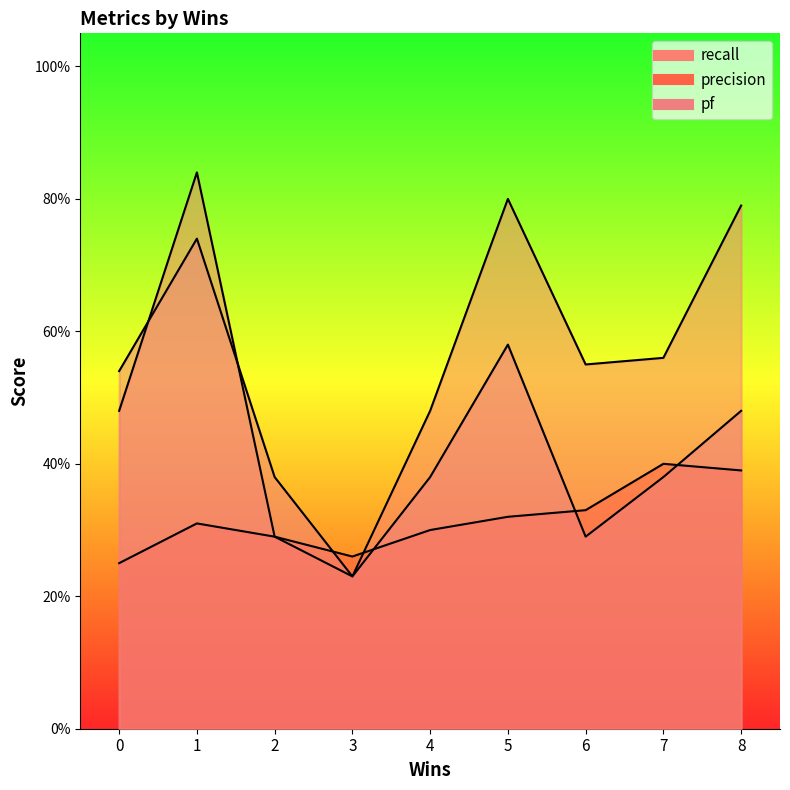

What is the sum of the pf values at 6 and 3?

0.5